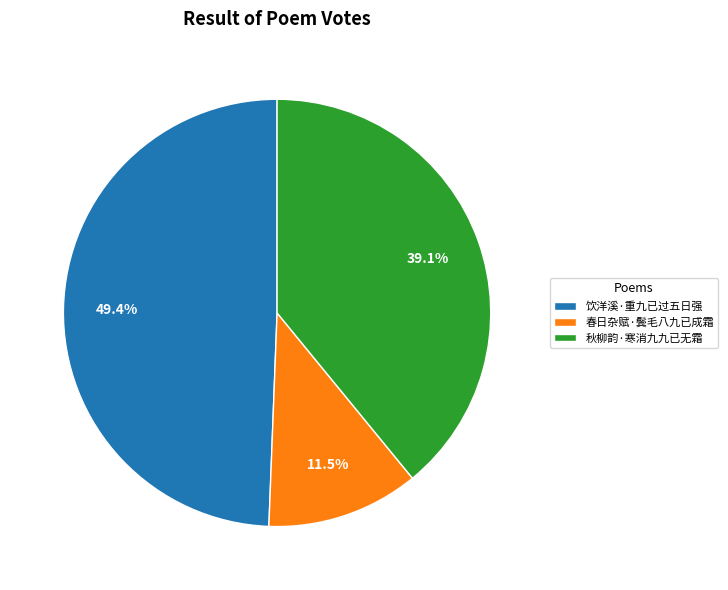

Rank the categories by value from highest to lowest.

饮洋溪·重九已过五日强, 秋柳韵·寒消九九已无霜, 春日杂赋·鬓毛八九已成霜